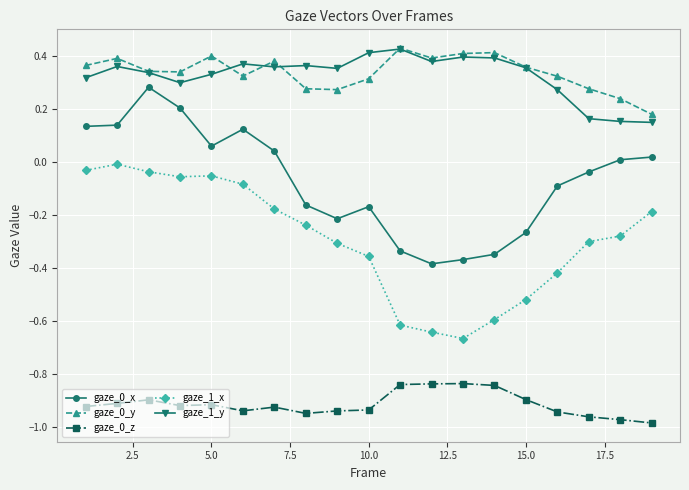

True or false: gaze_0_x and gaze_0_z cross at least once.

False